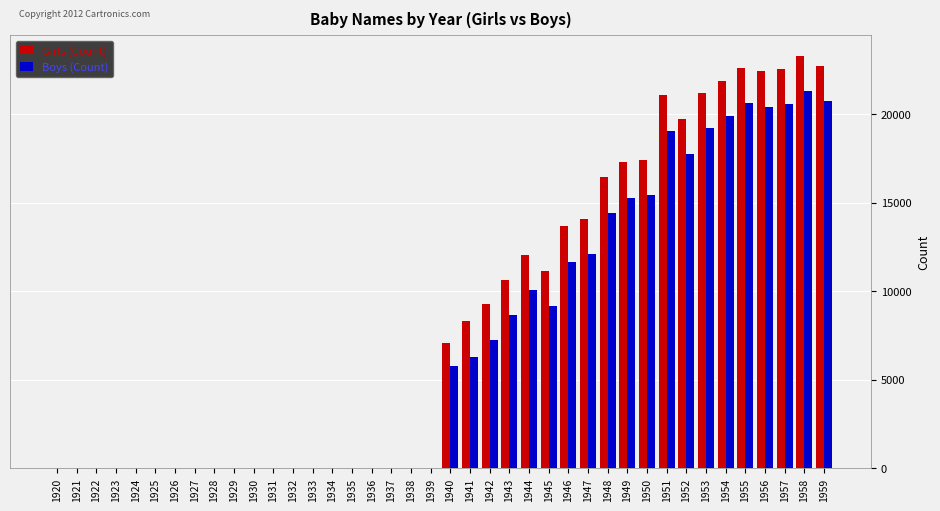

At which category is the sum across all series the highest?

1958